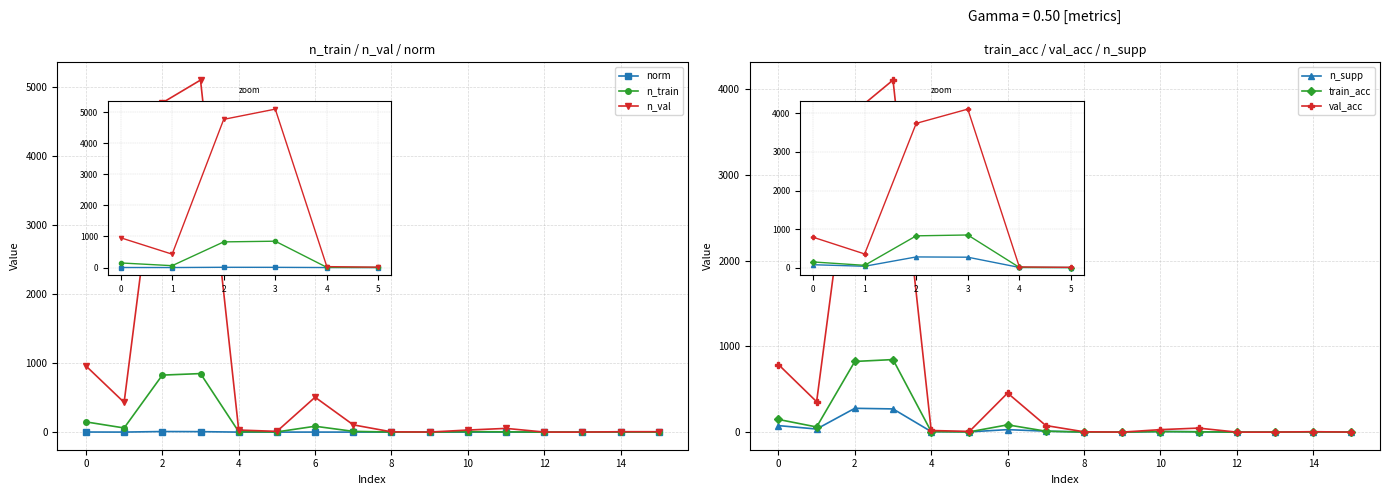

What is the maximum value shown in the chart?

5094.0